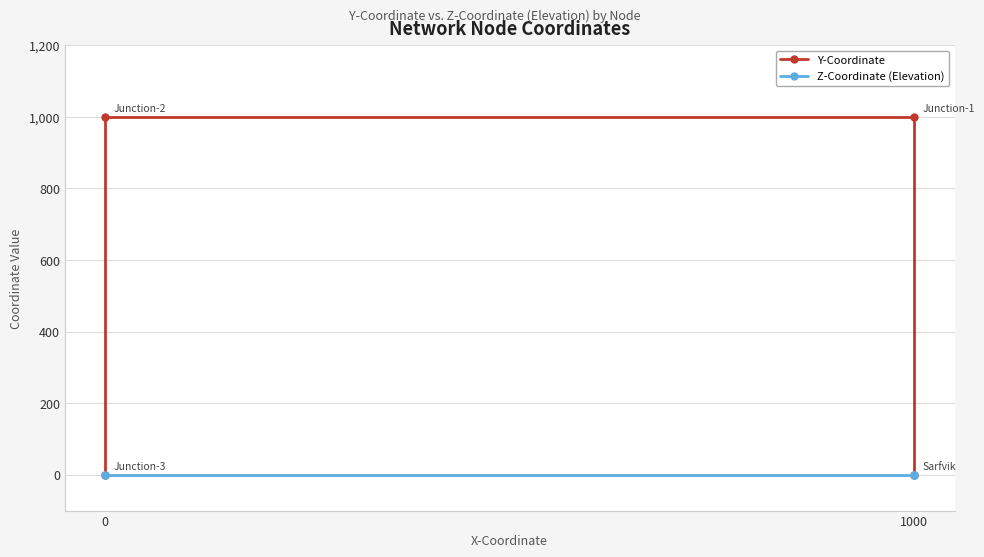

At how many categories does at least one series exceed 181?

2